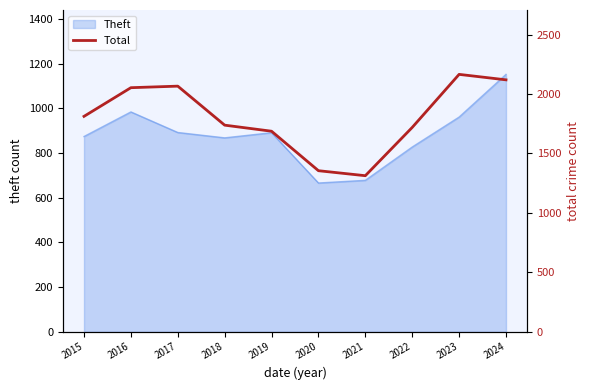

What is the value of the 3rd point from the left?

2066